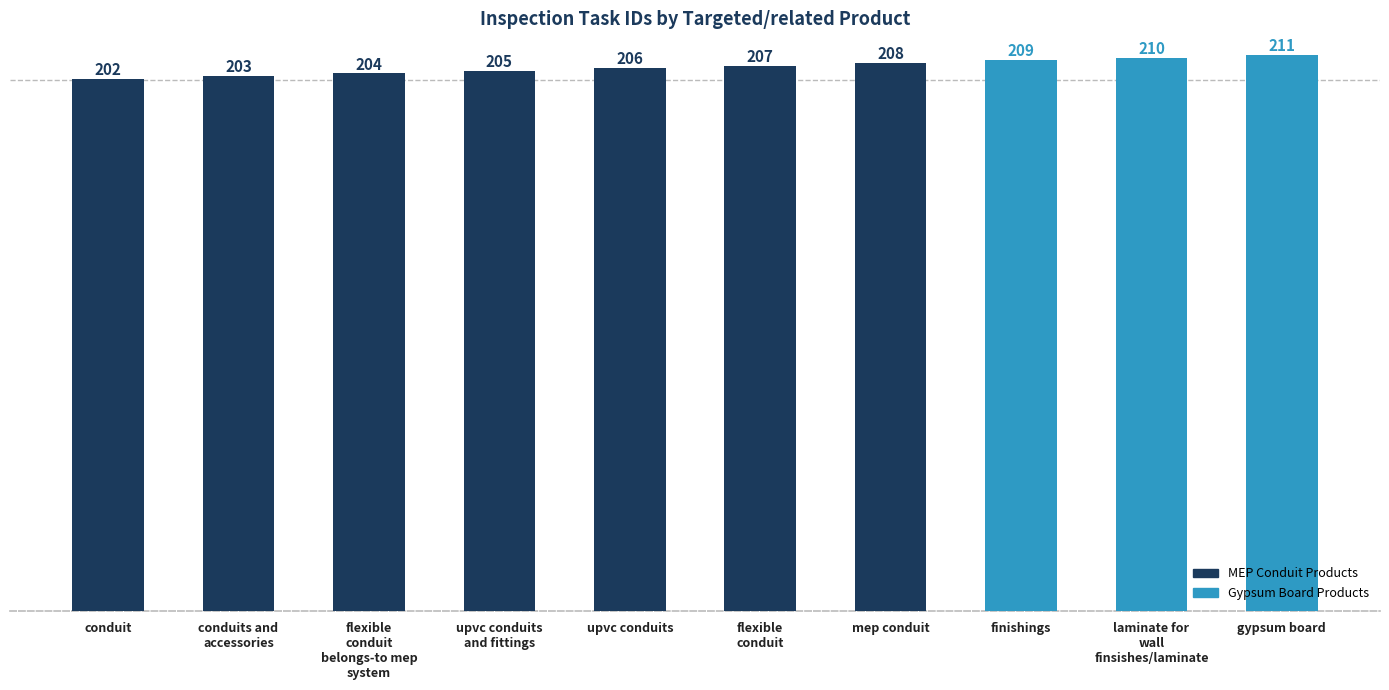

What is the difference between the values at finishings and conduit?

7